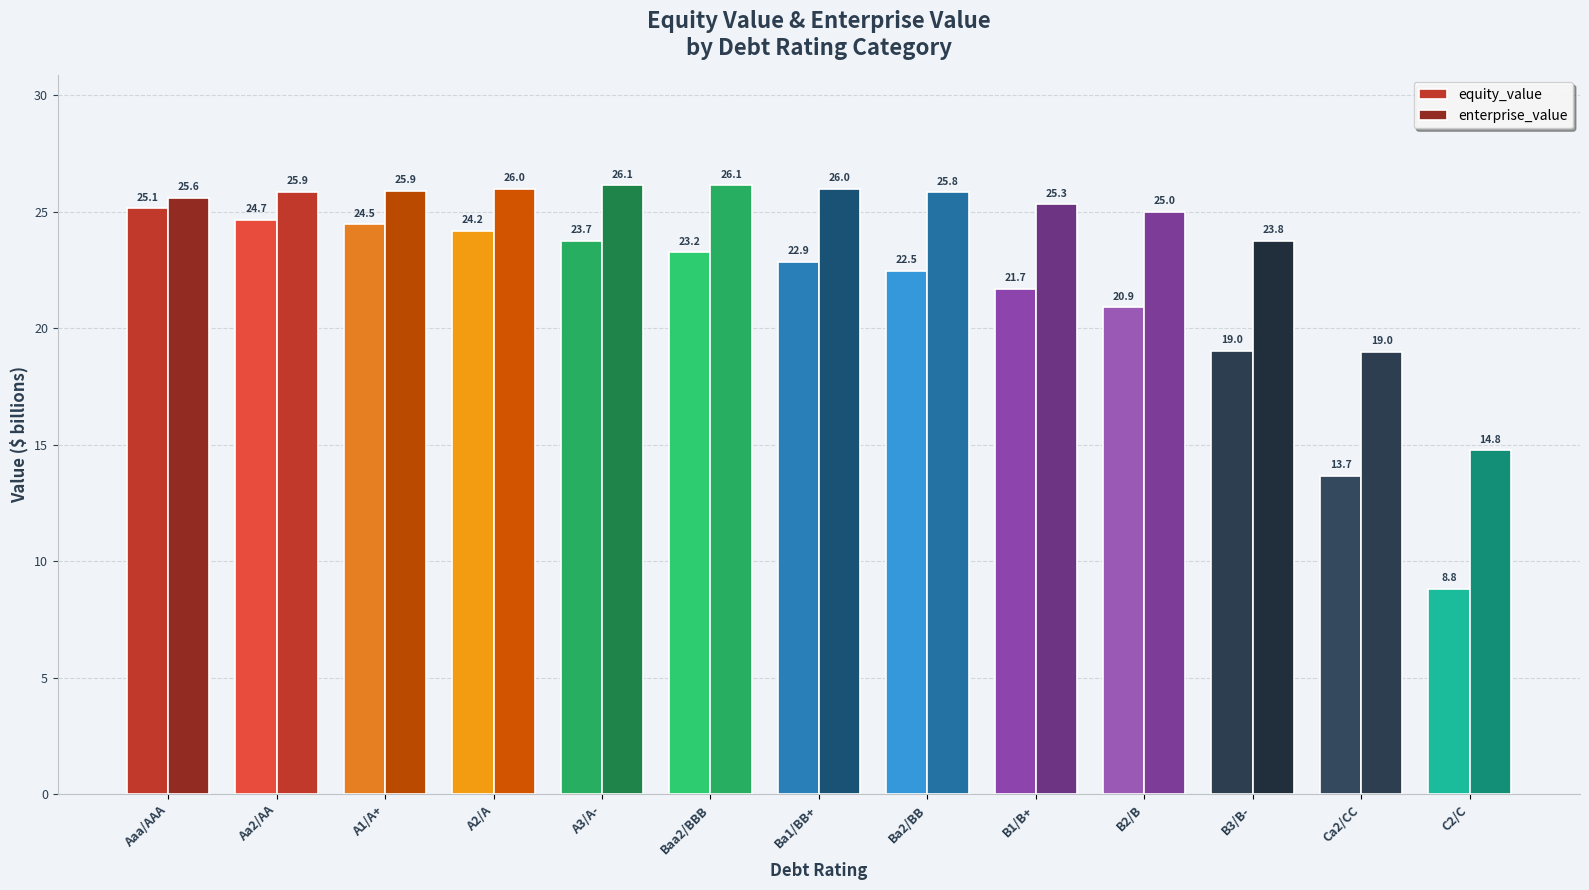

How many values in the enterprise_value series are below 25?

3